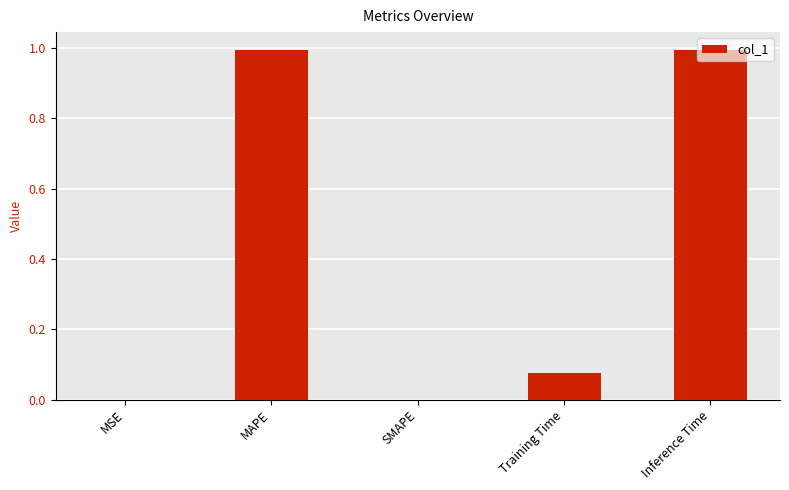

What is the sum of all values?

2.1